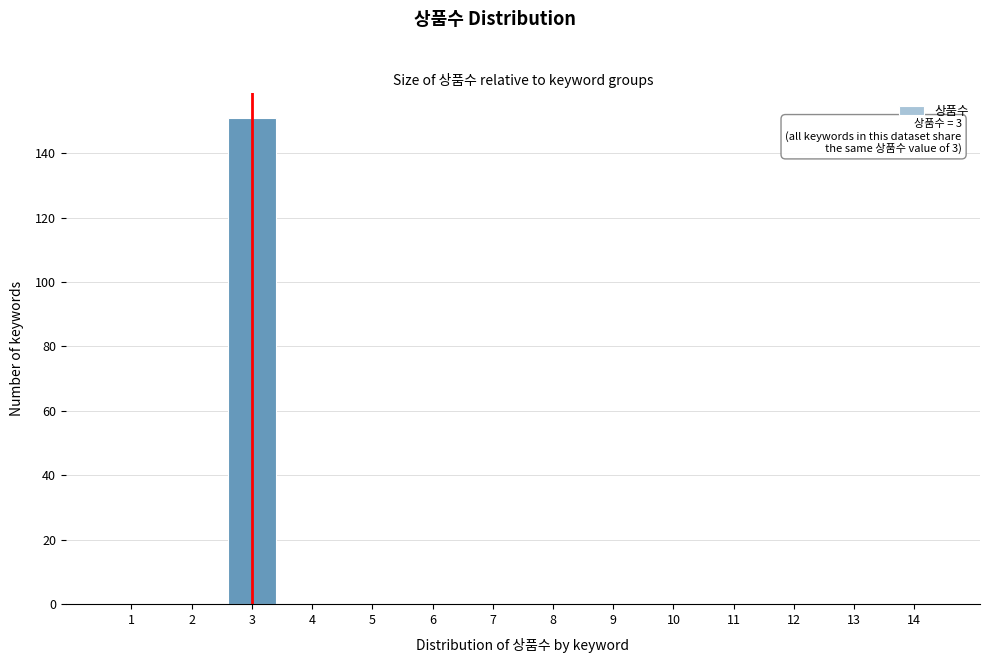

Reading left to right, transcribe all the data shown in this chart.

1=0	2=0	3=151	4=0	5=0	6=0	7=0	8=0	9=0	10=0	11=0	12=0	13=0	14=0